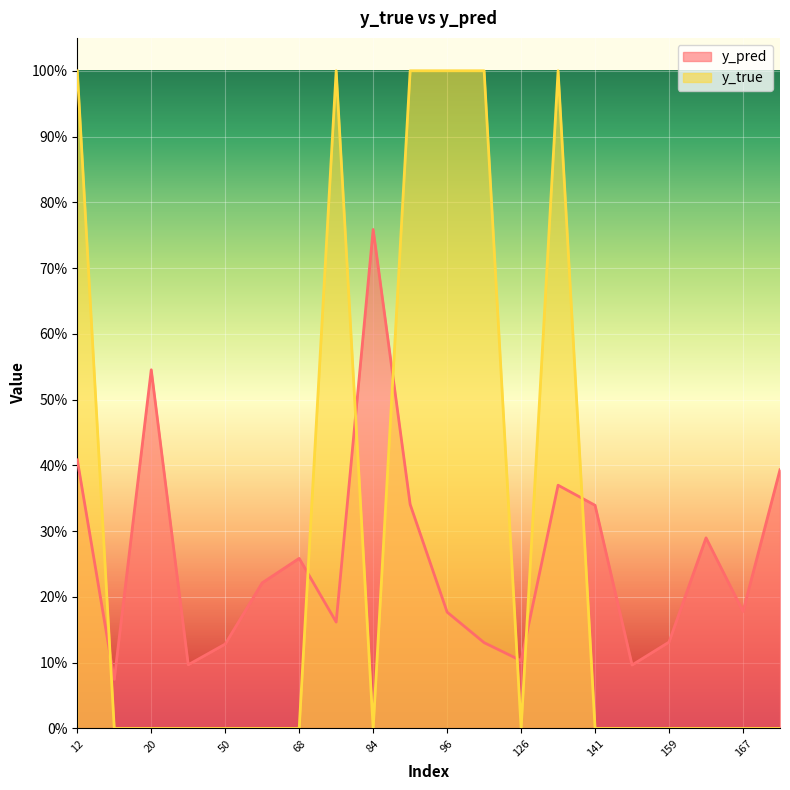

Is the value of y_pred at 12 greater than the value of y_true at 44?

Yes